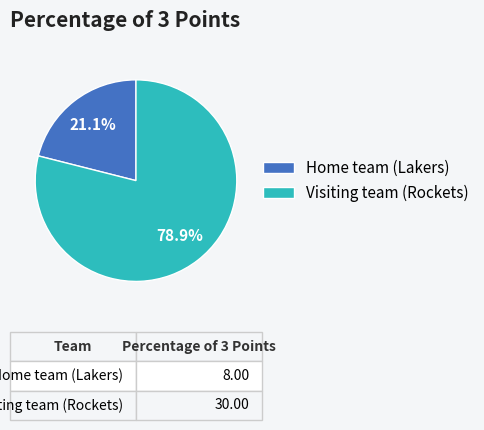

What percentage do Visiting team (Rockets) and Home team (Lakers) together represent?

100.0%